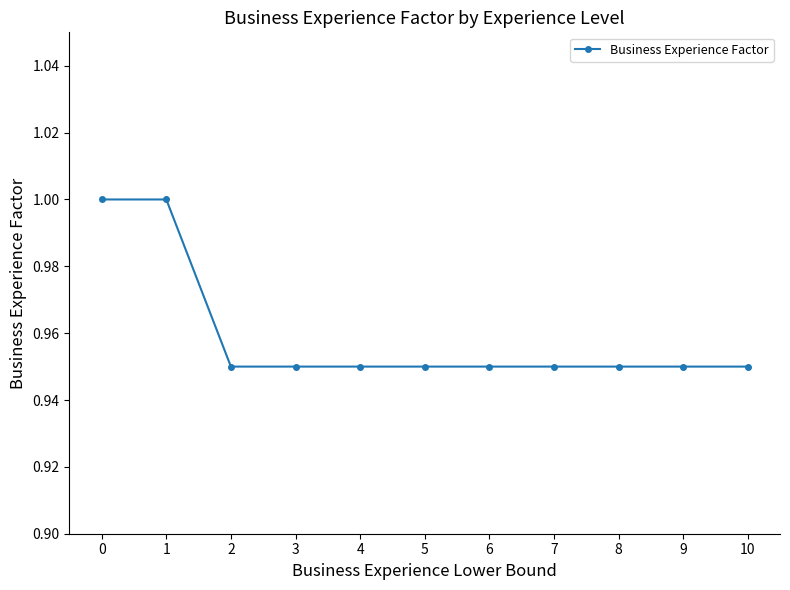

What is the maximum value shown in the chart?

1.0